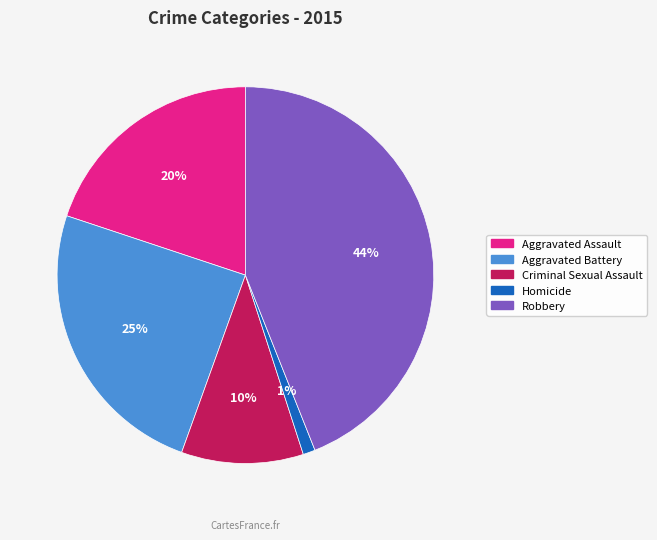

How many slices are in this pie chart?

5